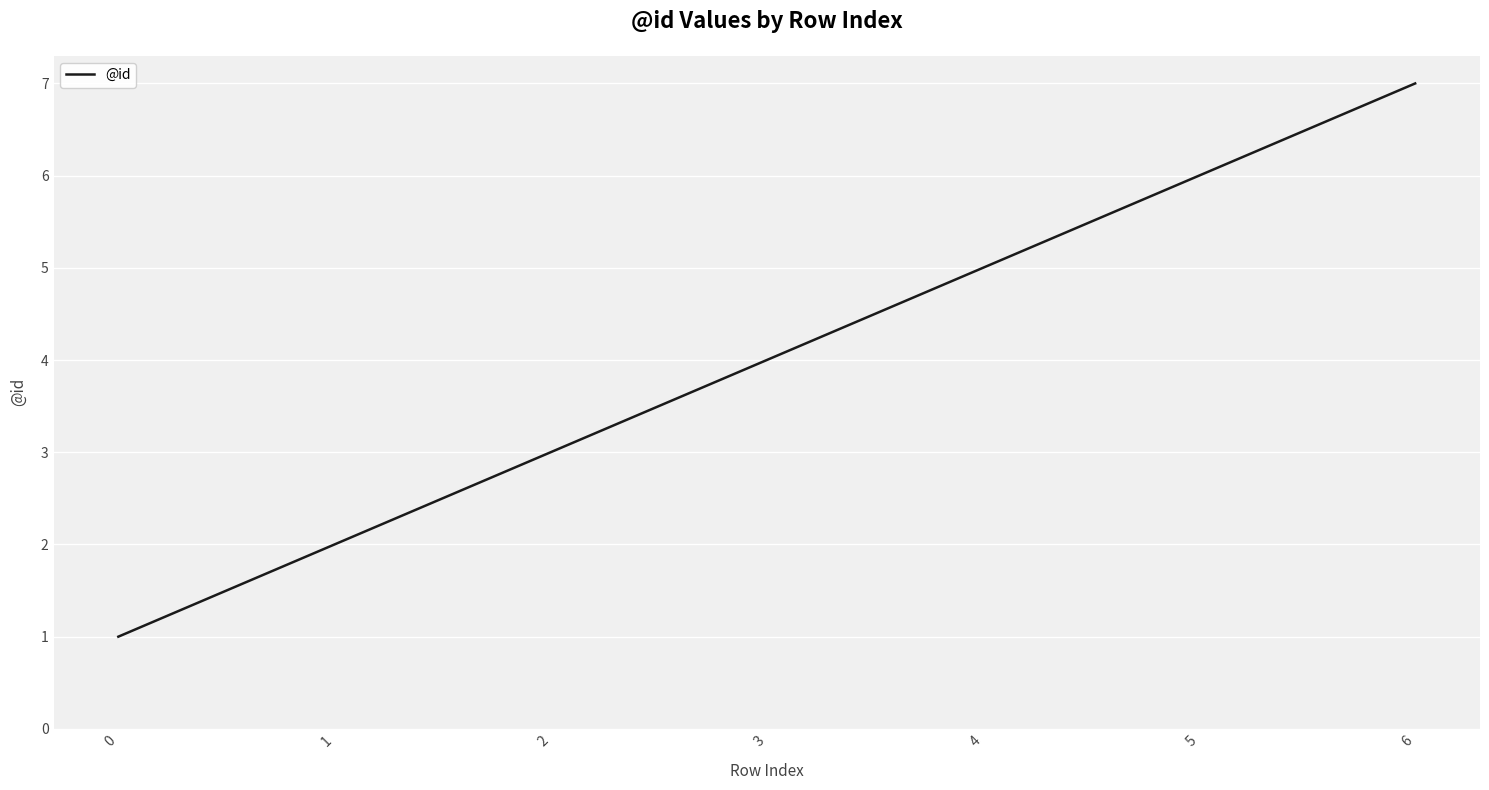

True or false: there are more than 0 points higher than both neighbors.

False